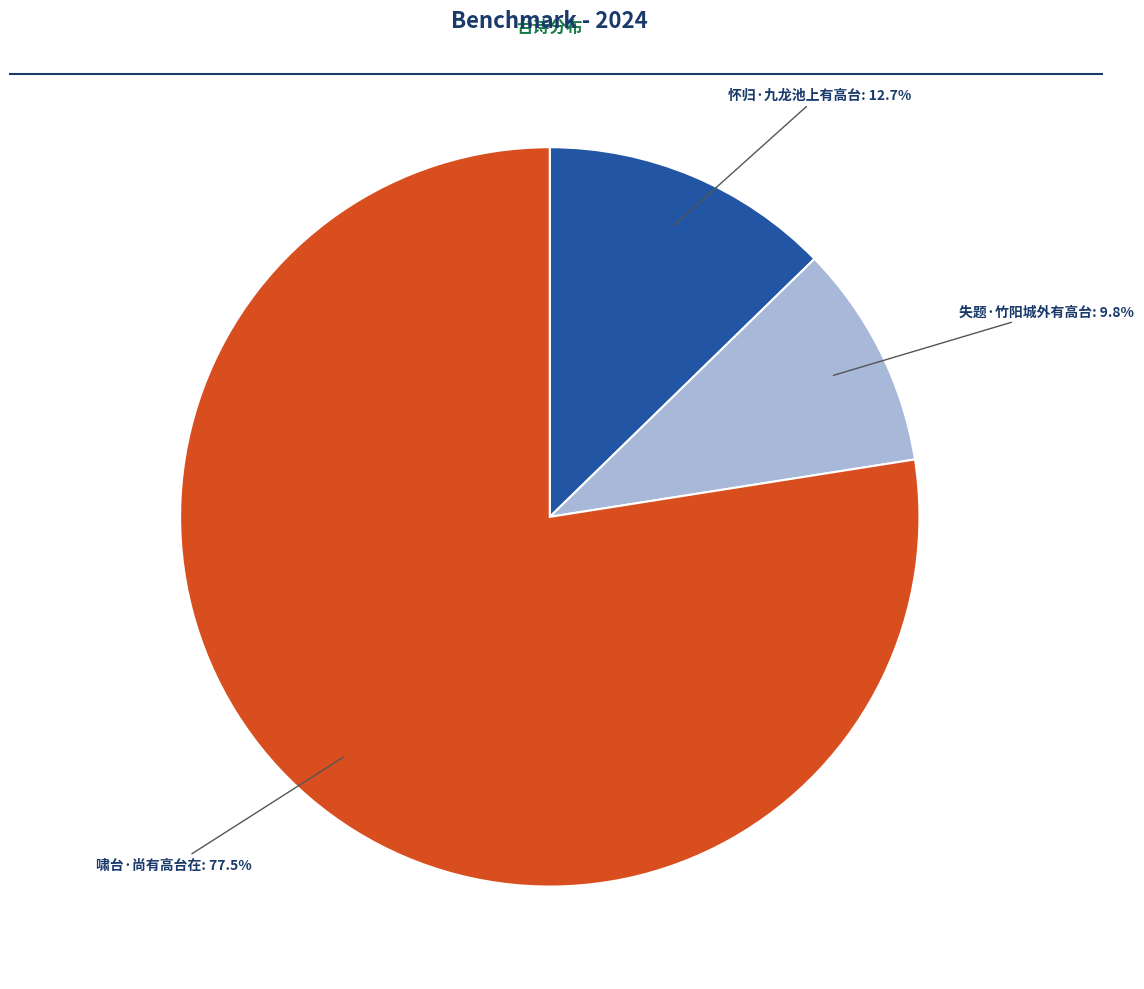

Is there any slice that represents more than half of the pie?

Yes